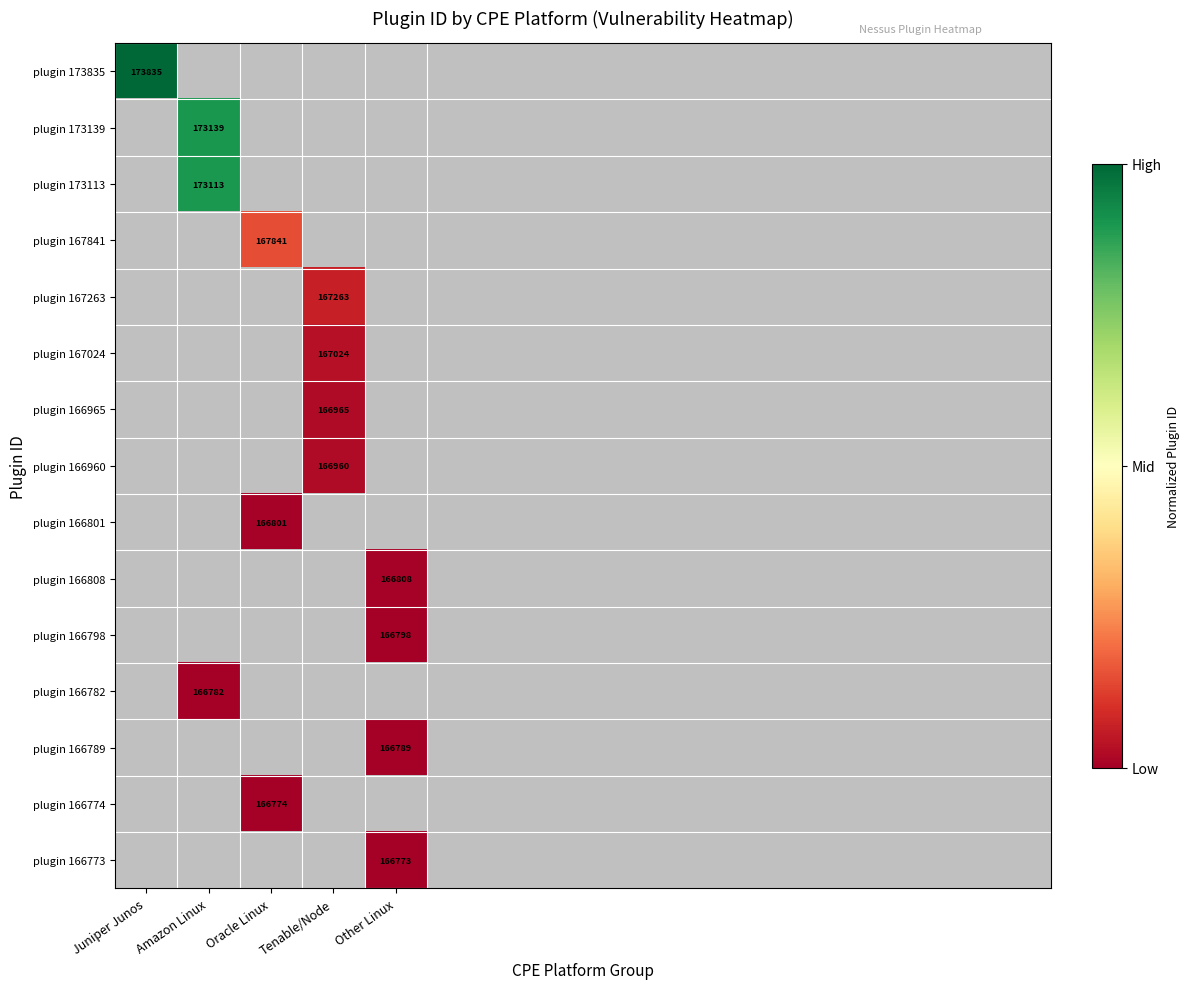

The value of plugin 173113 at Amazon Linux is 298707. True or false?

False